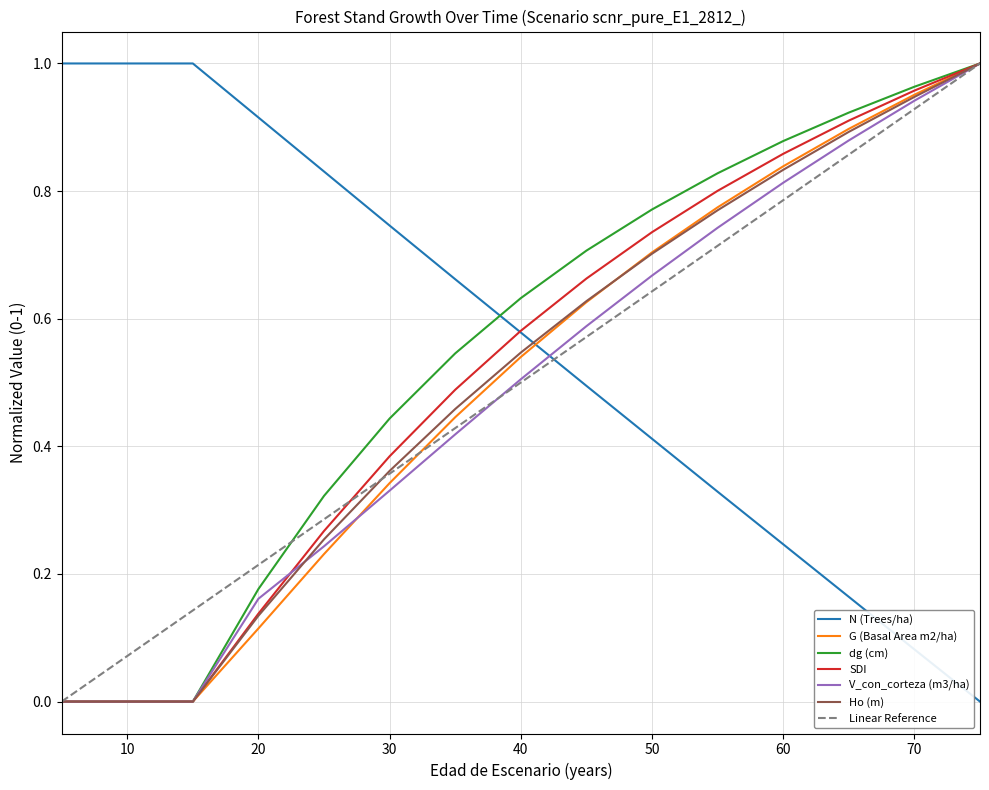

Does the chart have visible grid lines?

Yes